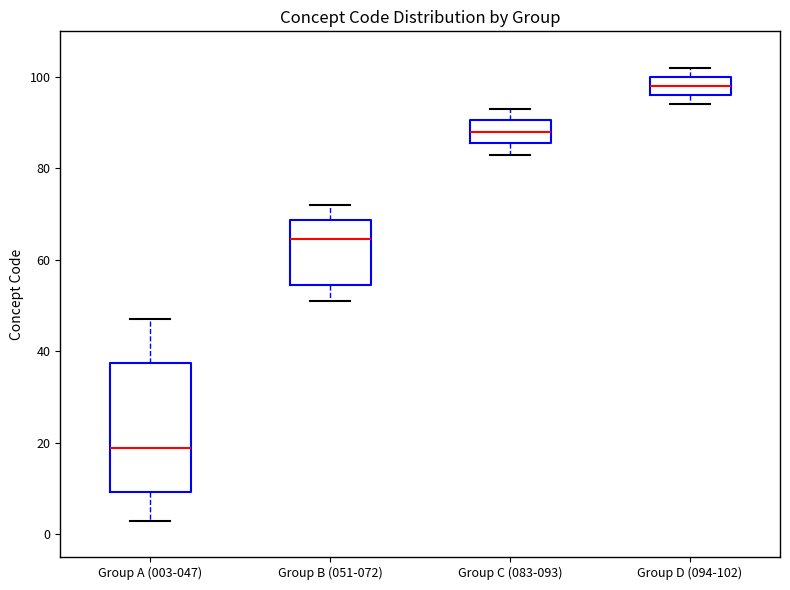

Which box has the highest median line?

Group D (094-102)